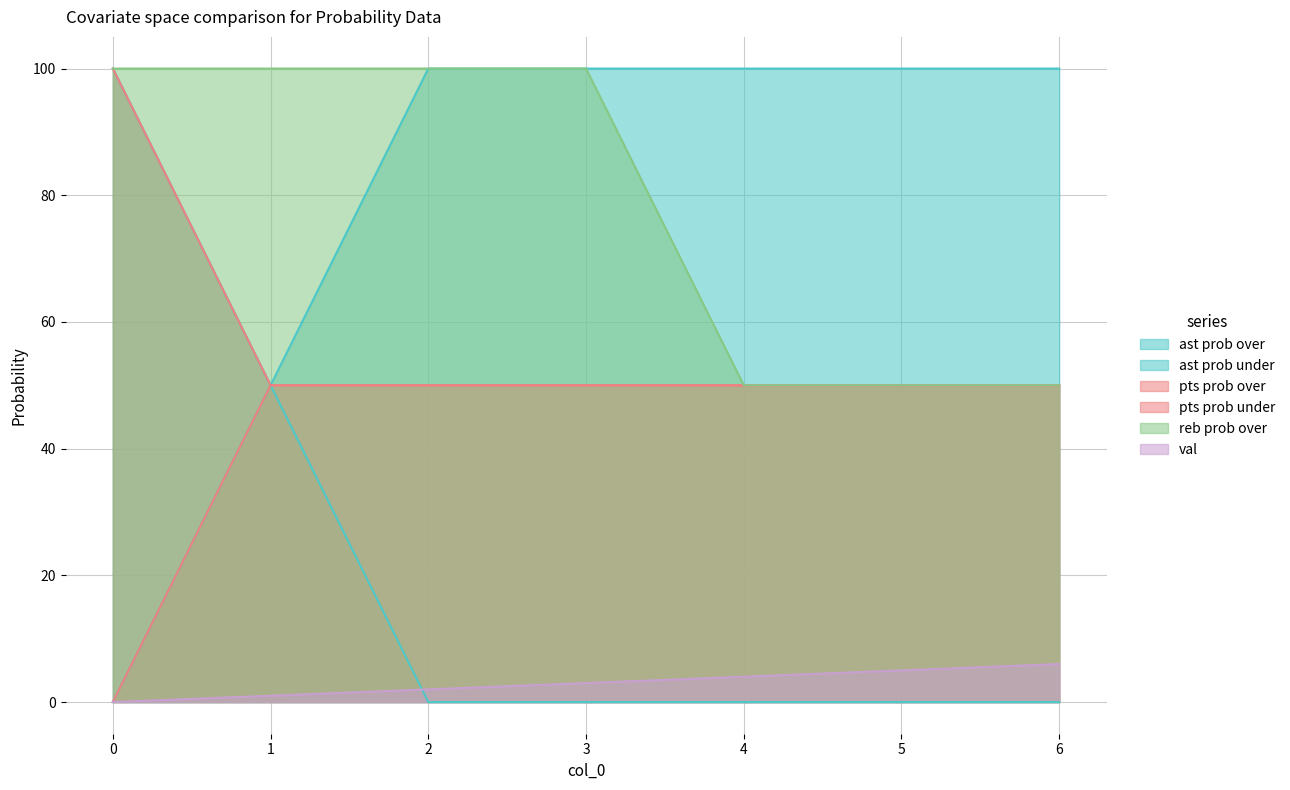

The val series shows 3 at 3. True or false?

True